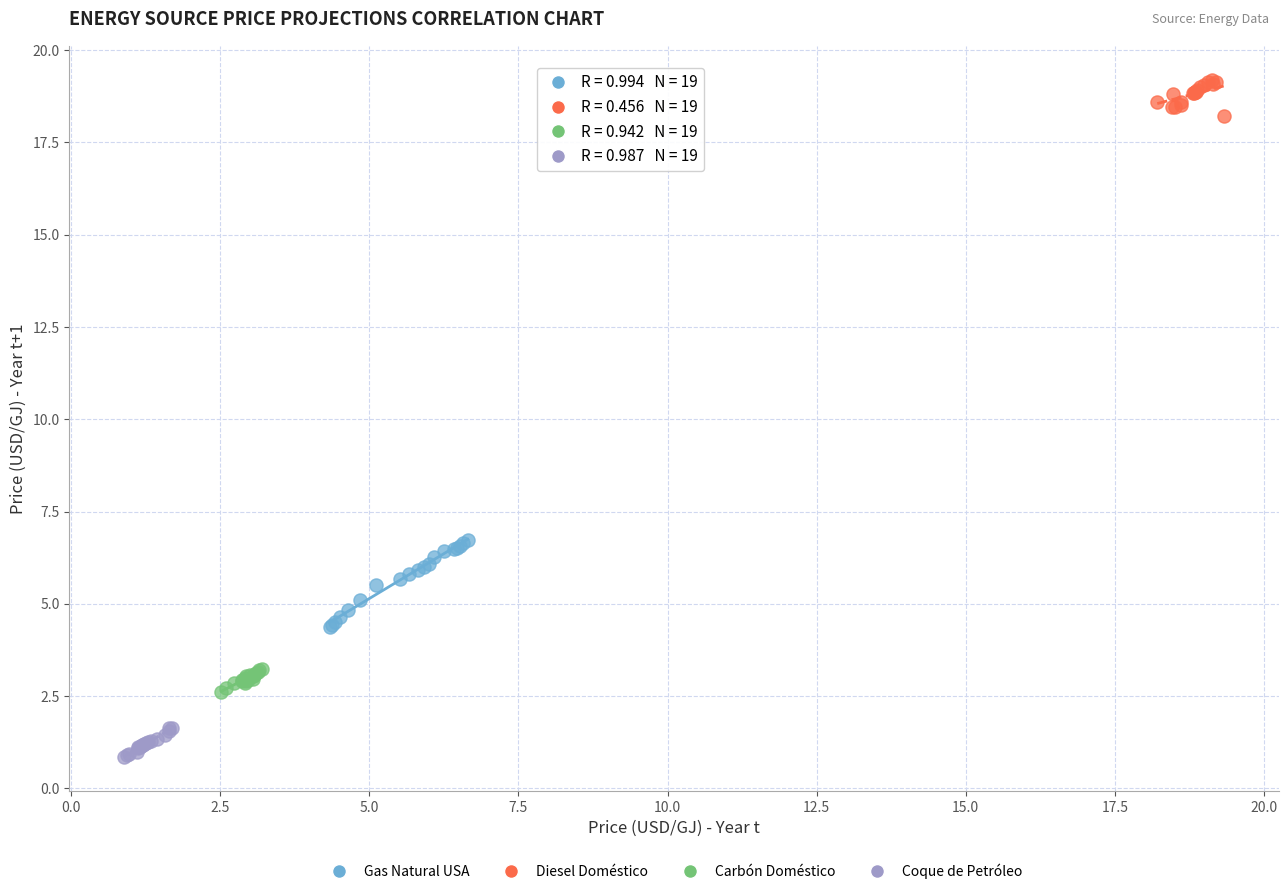

Which series reaches the maximum Y coordinate?

Diesel Doméstico